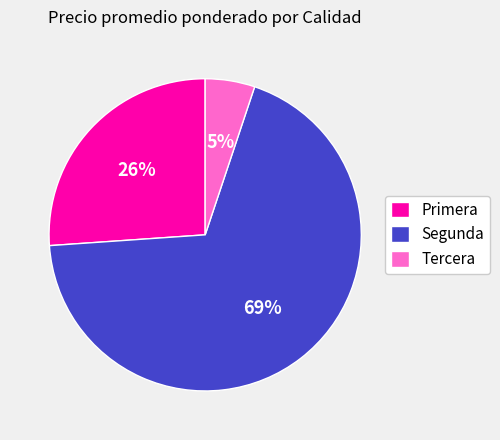

To the nearest percent, what is the average slice percentage?

33%